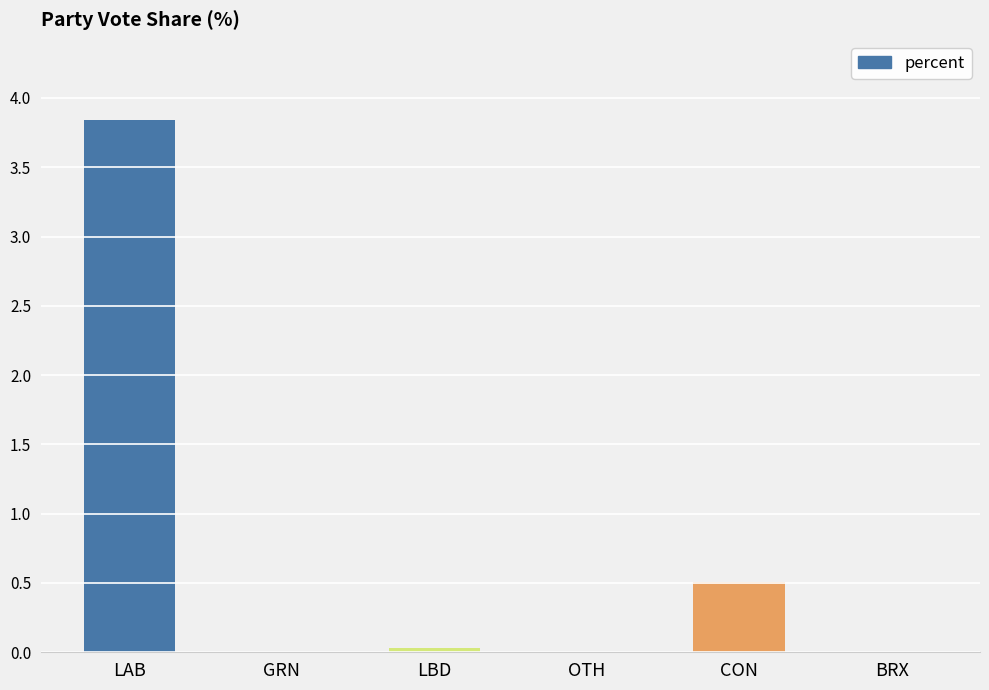

What is the sum of all values?

4.4